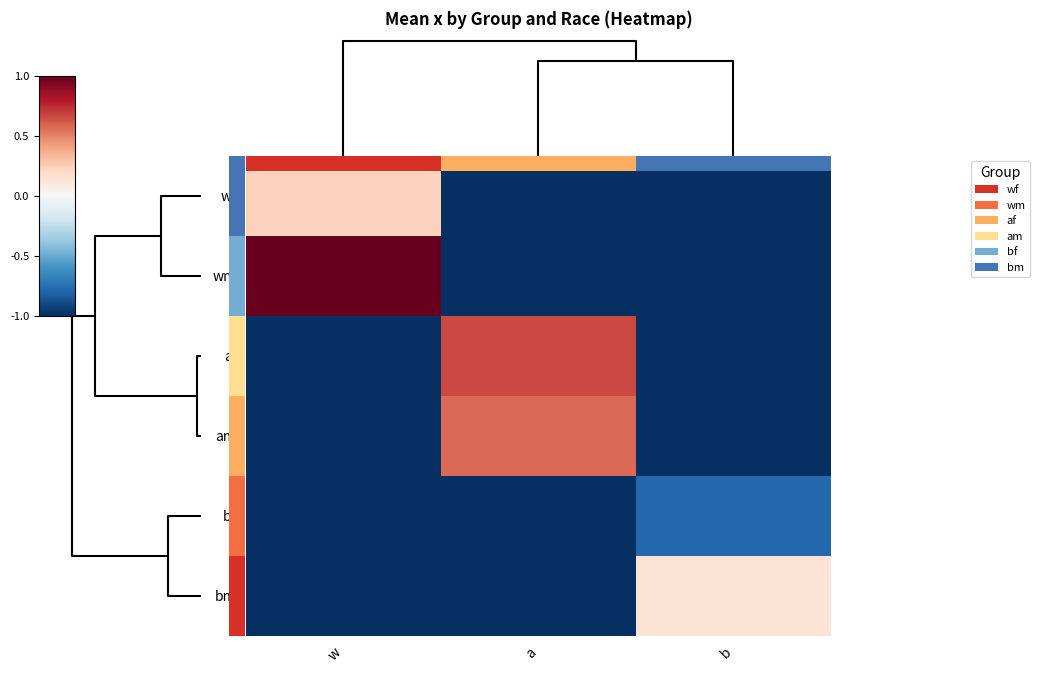

List the series in order of their peak value, highest first.

wm, af, am, wf, bm, bf